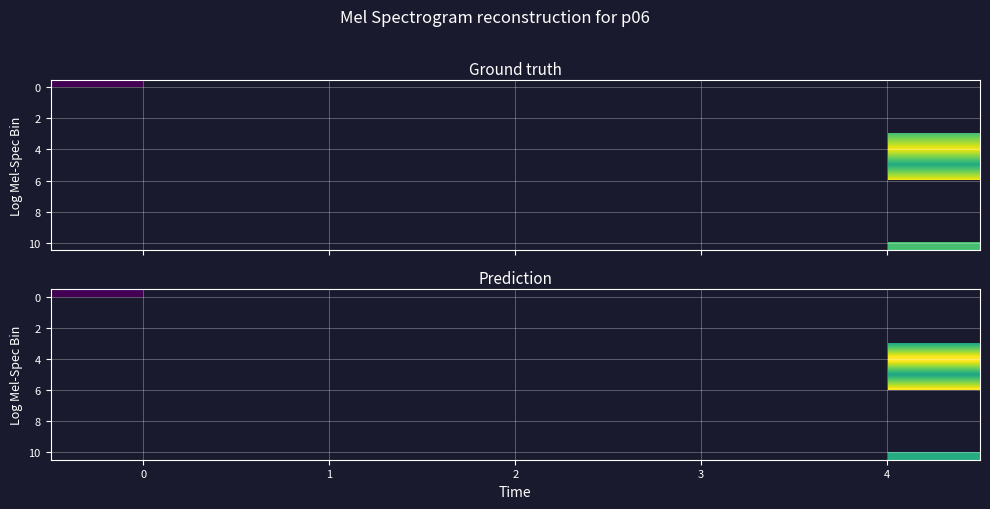

Between 3 and 4, which is larger?

4